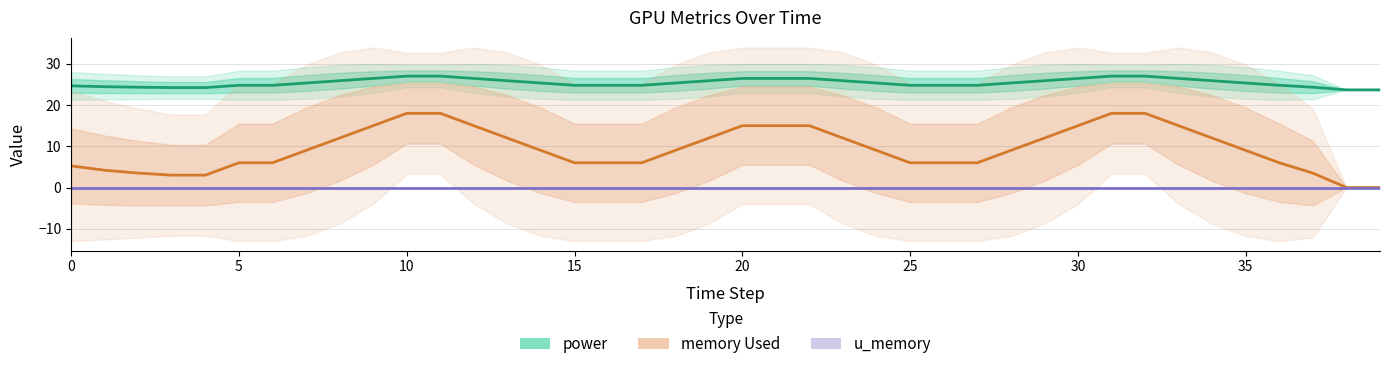

Reading right to left, what are all the values shown in this chart?

power: 23.7	23.7	24.3	24.8	25.4	25.9	26.5	27.0	27.0	26.5	25.9	25.4	24.8	24.8	24.8	25.4	25.9	26.5	26.5	26.5	25.9	25.4	24.8	24.8	24.8	25.4	25.9	26.5	27.0	27.0	26.5	25.9	25.4	24.8	24.8	24.2	24.2	24.3	24.5	24.7
memory Used: 0.0	0.0	3.5	6.0	9.0	12.0	15.0	18.0	18.0	15.0	12.0	9.0	6.0	6.0	6.0	9.0	12.0	15.0	15.0	15.0	12.0	9.0	6.0	6.0	6.0	9.0	12.0	15.0	18.0	18.0	15.0	12.0	9.0	6.0	6.0	3.0	3.0	3.5	4.2	5.2
u_memory: 0.0	0.0	0.0	0.0	0.0	0.0	0.0	0.0	0.0	0.0	0.0	0.0	0.0	0.0	0.0	0.0	0.0	0.0	0.0	0.0	0.0	0.0	0.0	0.0	0.0	0.0	0.0	0.0	0.0	0.0	0.0	0.0	0.0	0.0	0.0	0.0	0.0	0.0	0.0	0.0